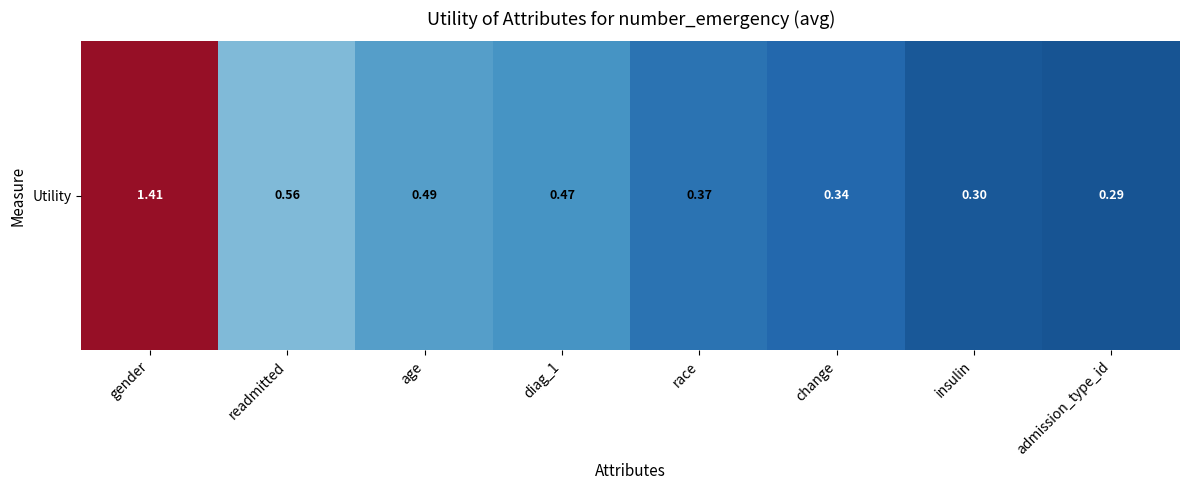

Reading left to right, transcribe all the data shown in this chart.

gender=1.4	readmitted=0.6	age=0.5	diag_1=0.5	race=0.4	change=0.3	insulin=0.3	admission_type_id=0.3